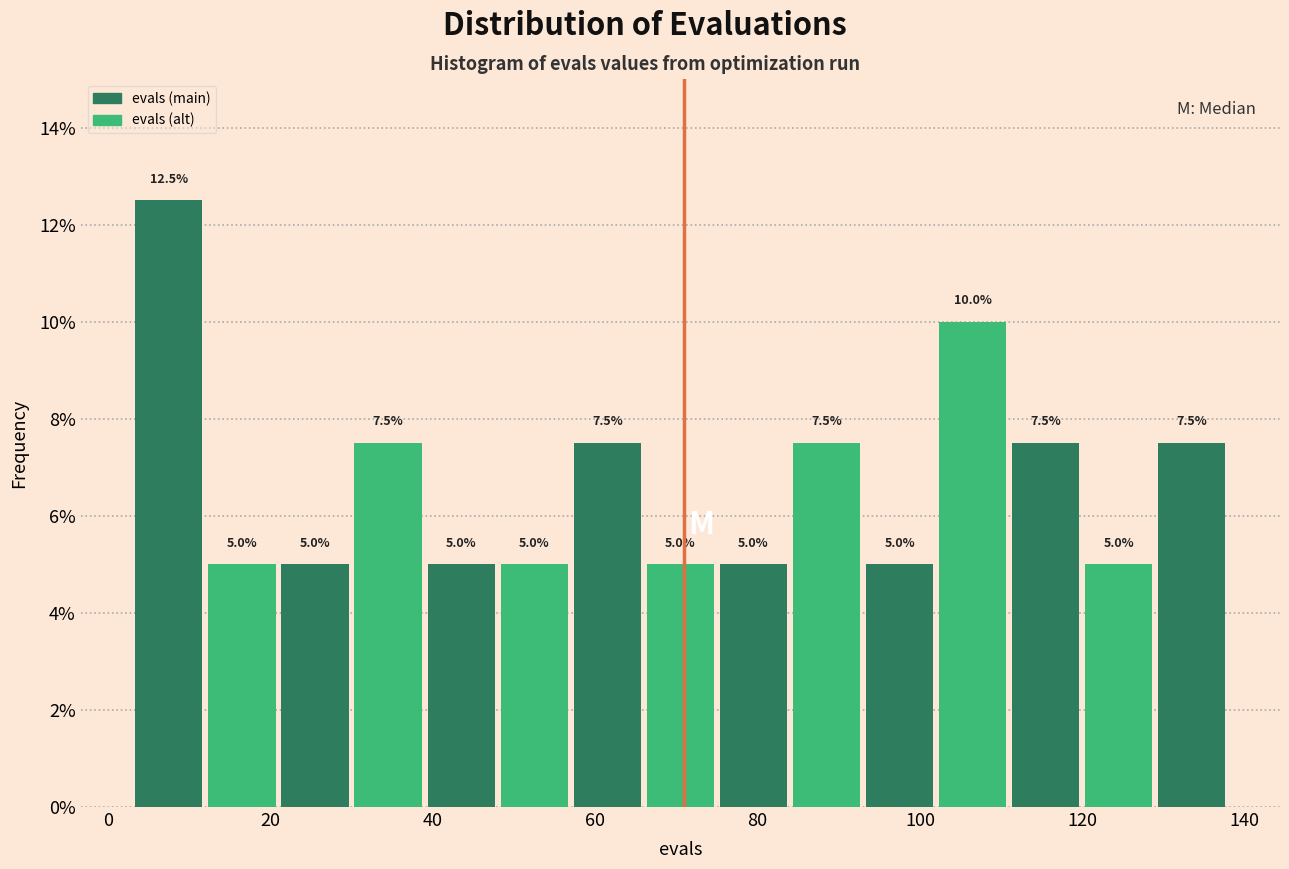

Over which range of the x-axis is the bar tallest?

3 to 12